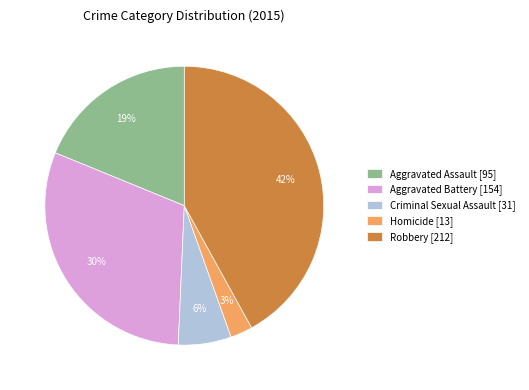

Rank the categories by value from highest to lowest.

Robbery, Aggravated Battery, Aggravated Assault, Criminal Sexual Assault, Homicide